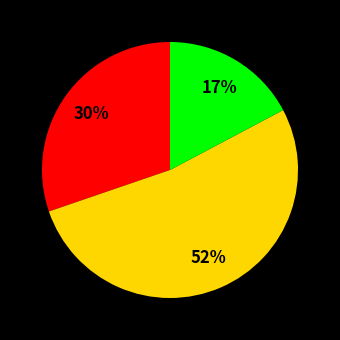

Is there any slice that represents more than half of the pie?

Yes